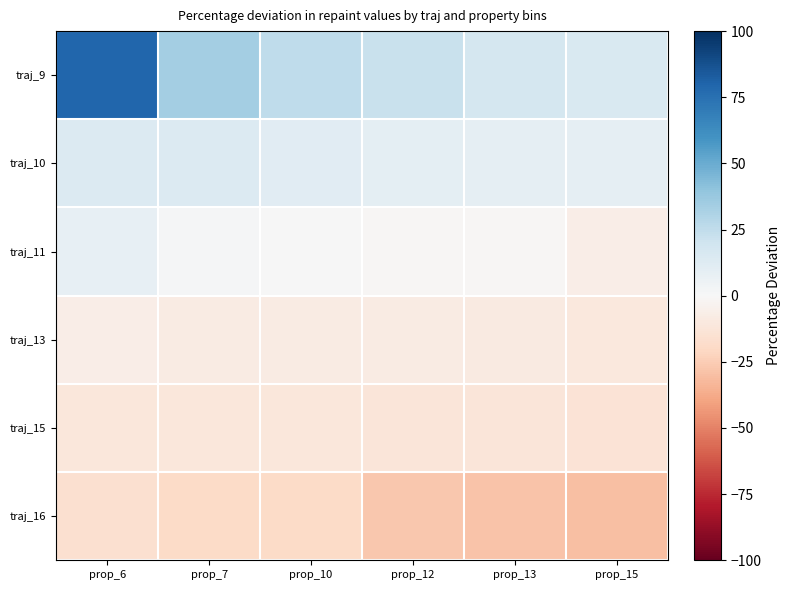

What is the difference between the highest and lowest values at prop_10?

44.7